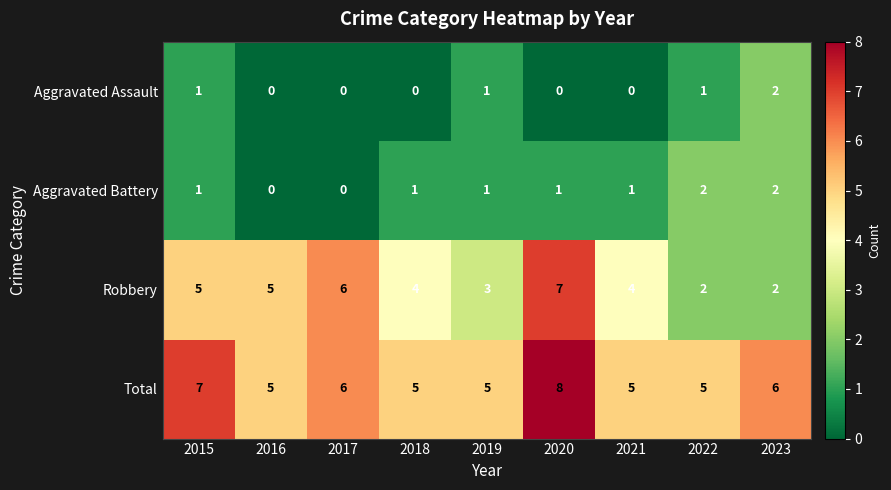

True or false: Total has a value of 2 at 2021.

False